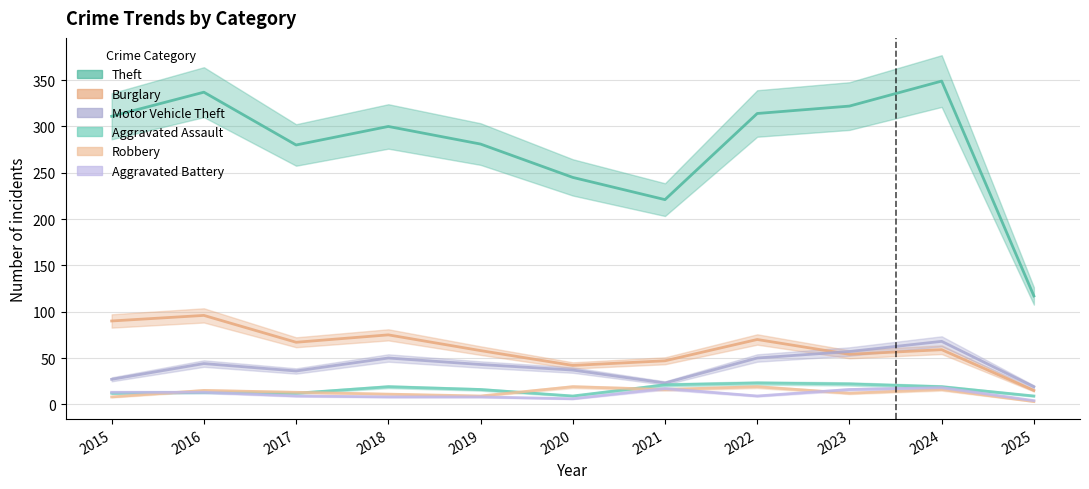

True or false: Theft has more than 2 interior local peaks.

True